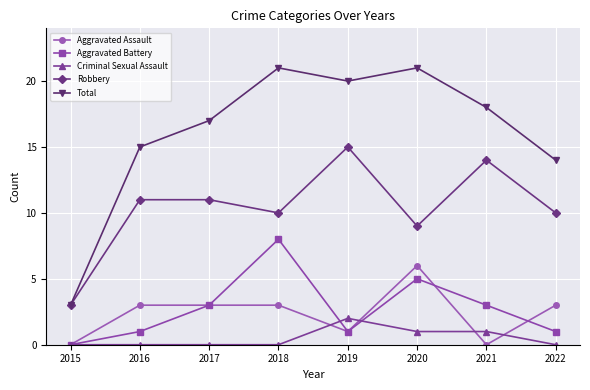

What is the maximum value shown in the chart?

21